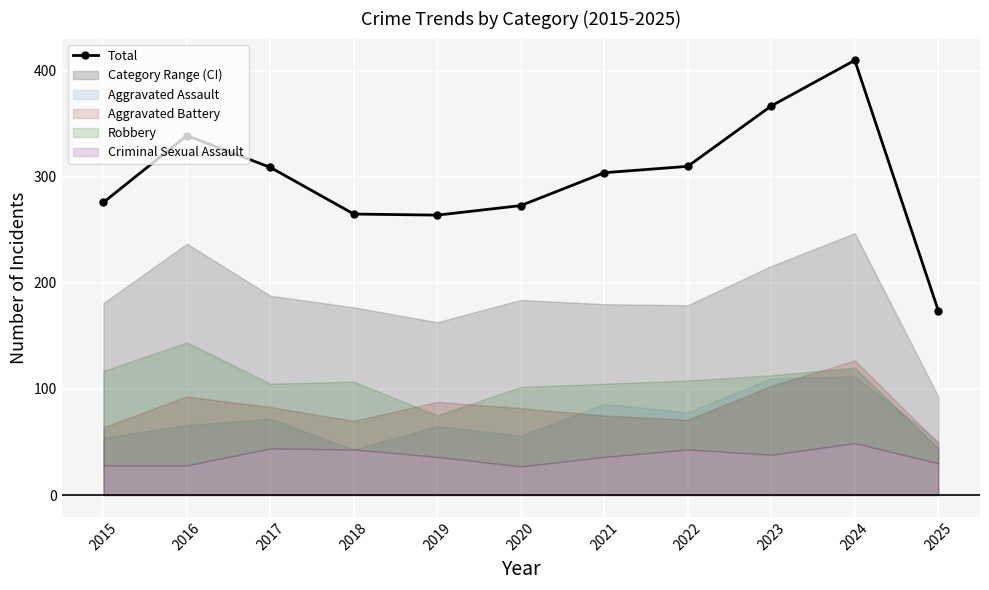

How many lines are shown in the chart?

1